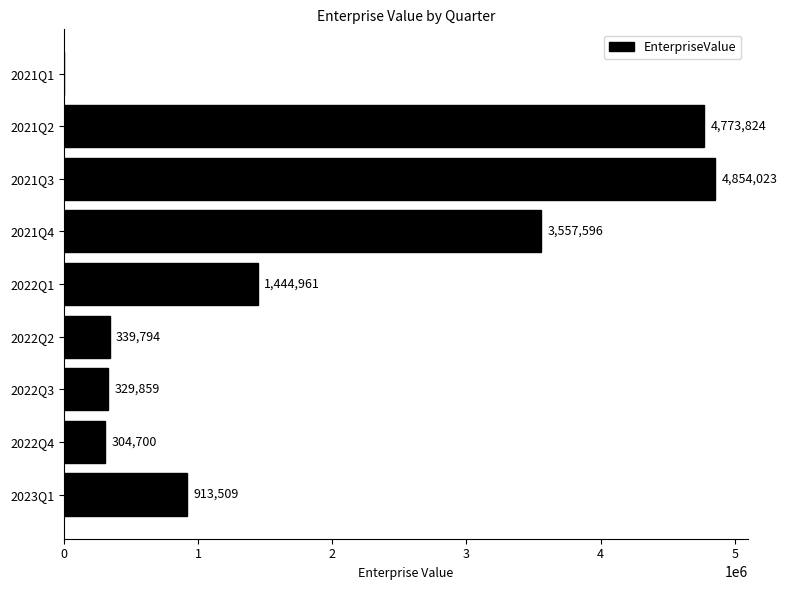

The value at 2022Q3 is 329859.0. True or false?

True